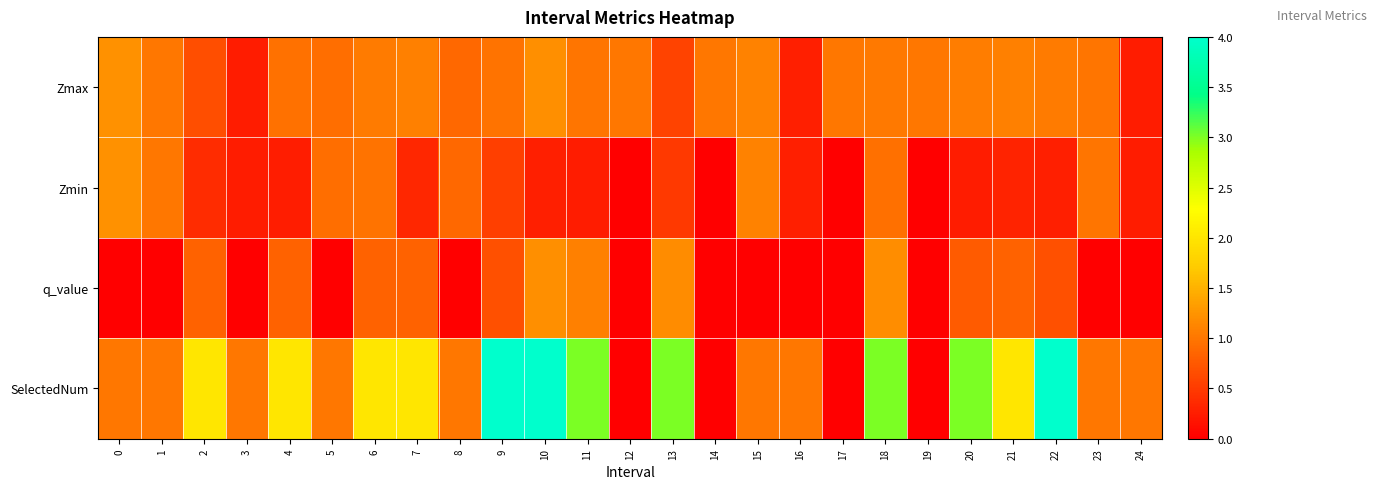

Reading right to left, transcribe all the data shown in this chart.

Zmax: 24=0.2	23=1.0	22=1.0	21=1.1	20=1.1	19=1.0	18=1.0	17=1.0	16=0.3	15=1.1	14=1.0	13=0.6	12=1.0	11=1.0	10=1.2	9=1.0	8=0.9	7=1.1	6=1.0	5=0.9	4=1.0	3=0.2	2=0.7	1=1.0	0=1.2
Zmin: 24=0.2	23=1.0	22=0.3	21=0.3	20=0.2	19=0.0	18=0.9	17=0.0	16=0.3	15=1.1	14=0.0	13=0.5	12=0.0	11=0.2	10=0.3	9=0.5	8=0.9	7=0.3	6=1.0	5=0.9	4=0.3	3=0.2	2=0.4	1=1.0	0=1.2
q_value: 24=0.0	23=0.0	22=0.7	21=0.8	20=0.8	19=0.0	18=1.2	17=0.0	16=0.0	15=0.0	14=0.0	13=1.2	12=0.0	11=1.1	10=1.2	9=0.7	8=0.0	7=0.8	6=0.8	5=0.0	4=0.8	3=0.0	2=0.8	1=0.0	0=0.0
SelectedNum: 24=1.0	23=1.0	22=4.0	21=2.0	20=3.0	19=0.0	18=3.0	17=0.0	16=1.0	15=1.0	14=0.0	13=3.0	12=0.0	11=3.0	10=4.0	9=4.0	8=1.0	7=2.0	6=2.0	5=1.0	4=2.0	3=1.0	2=2.0	1=1.0	0=1.0